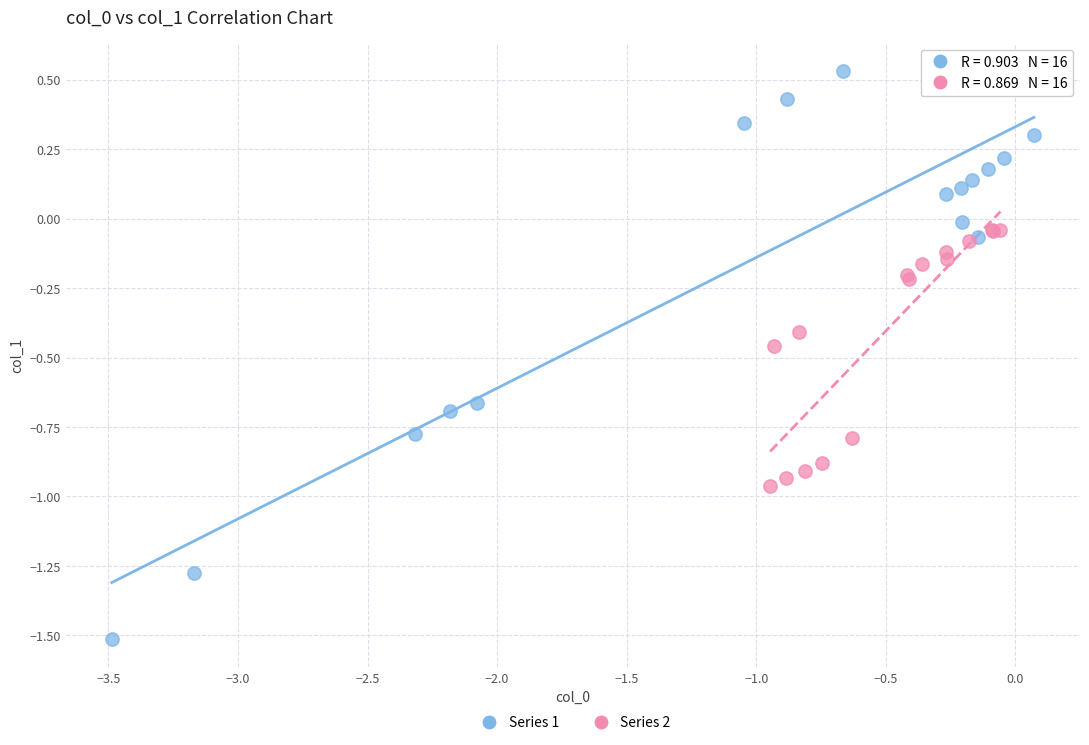

Which series has the largest Y range (max minus min)?

Series 1